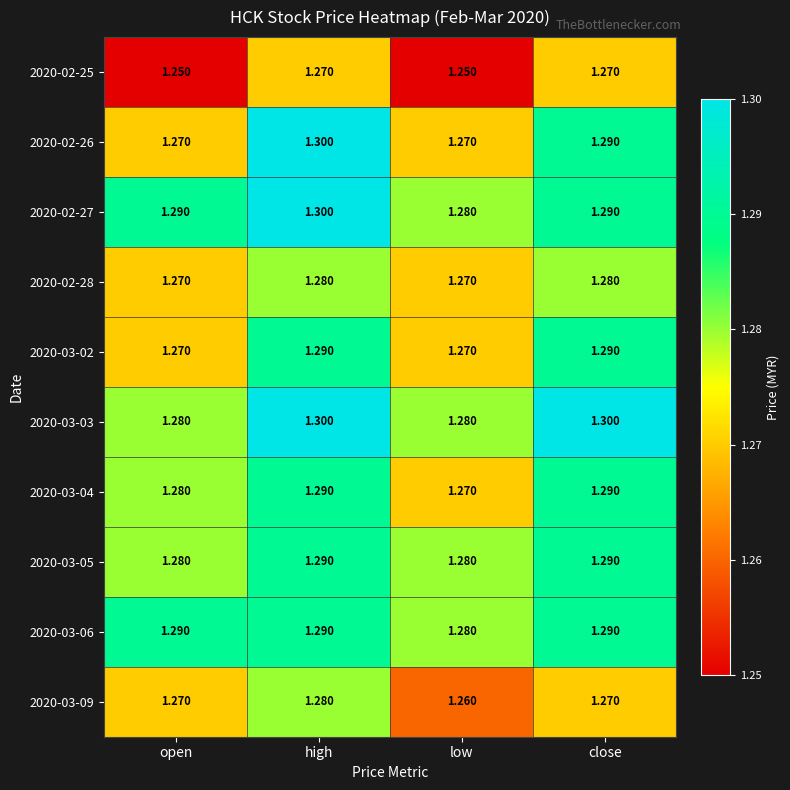

At which category is the sum across all series the highest?

high